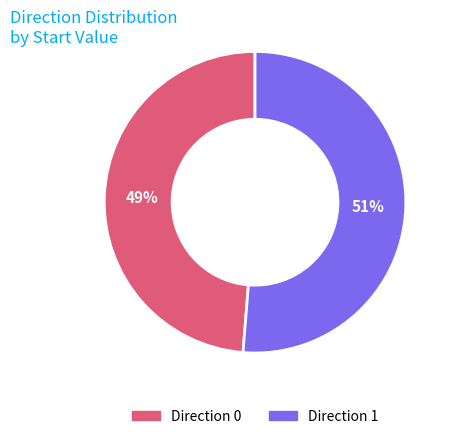

Does any single category account for the majority?

Yes